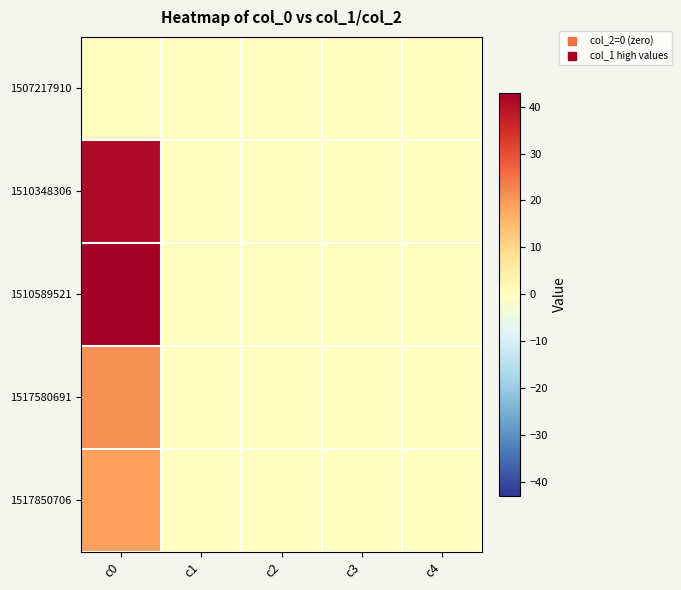

Which series has the widest spread of values?

1510589521